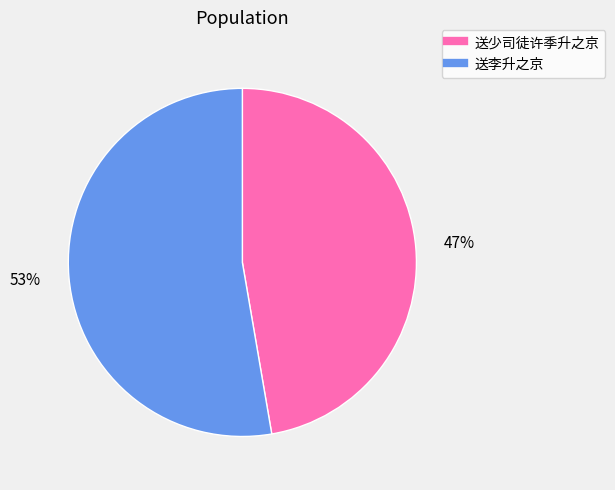

Is there a majority slice in this chart?

Yes